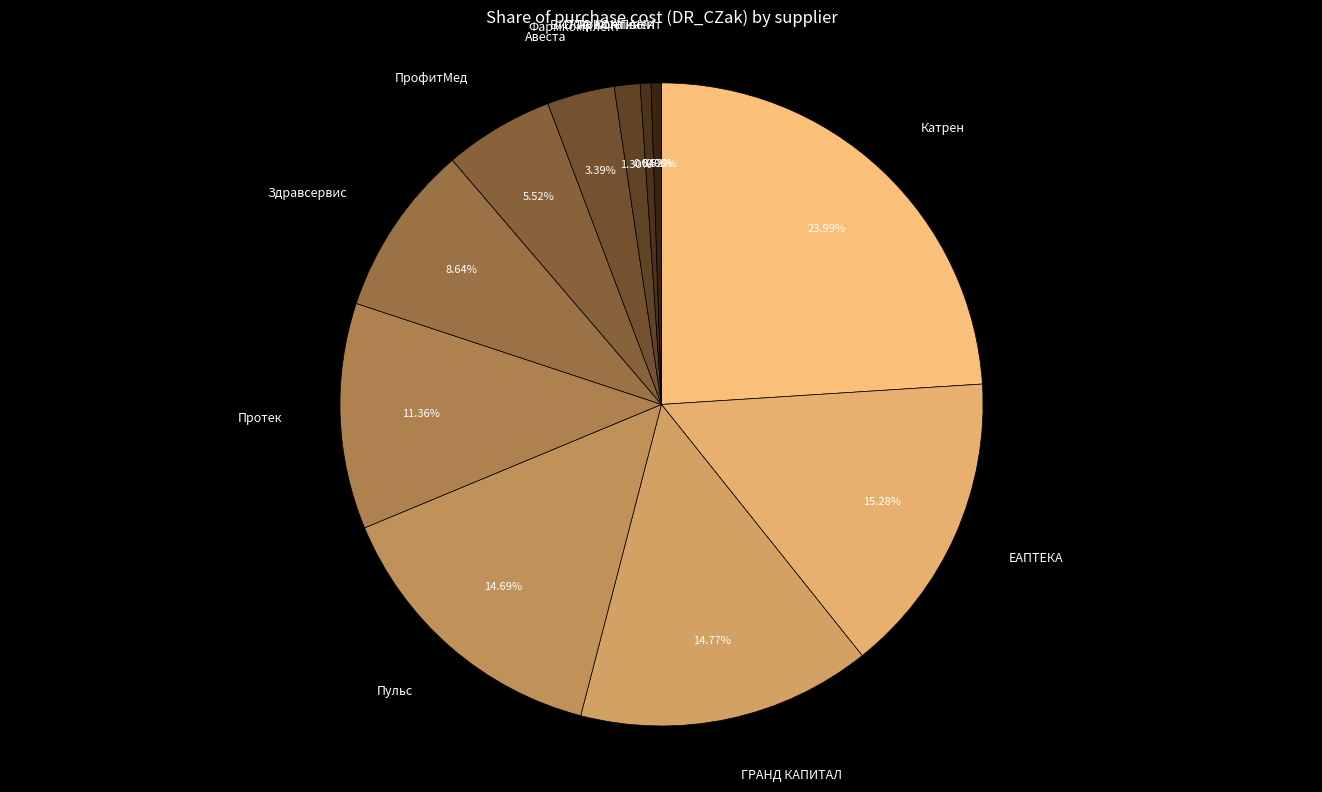

What is the ratio of the value at Фармкомплект to the value at Авеста?

0.4